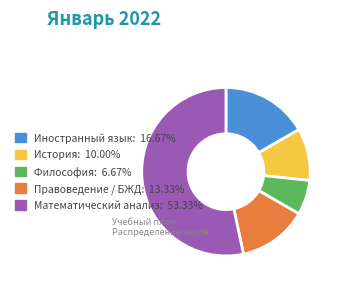

Does any single category account for the majority?

Yes